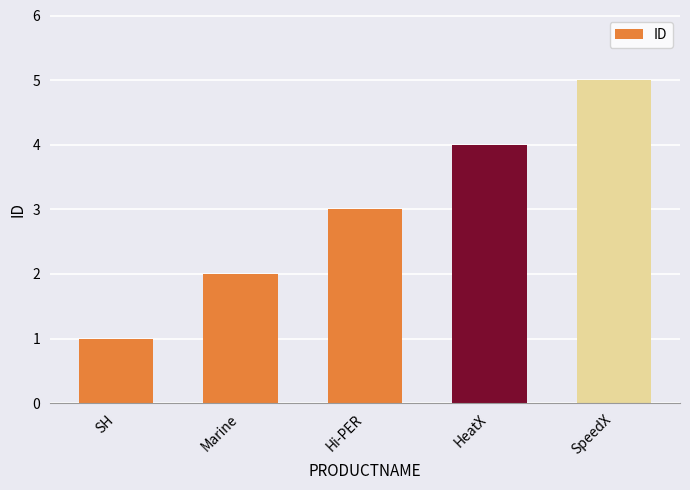

What is the average value?

3